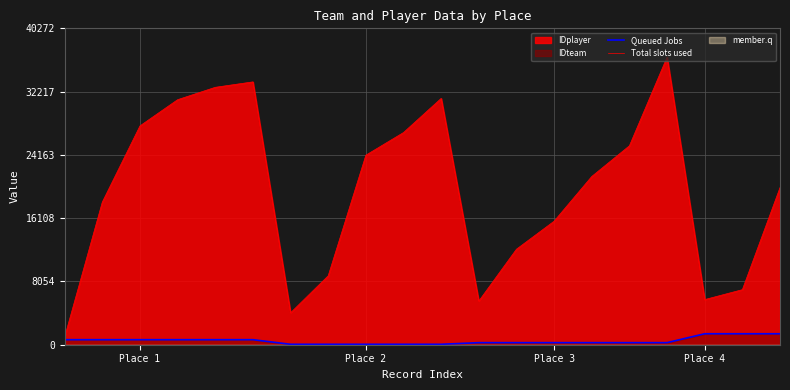

At which category does the chart reach its minimum across all series?

6